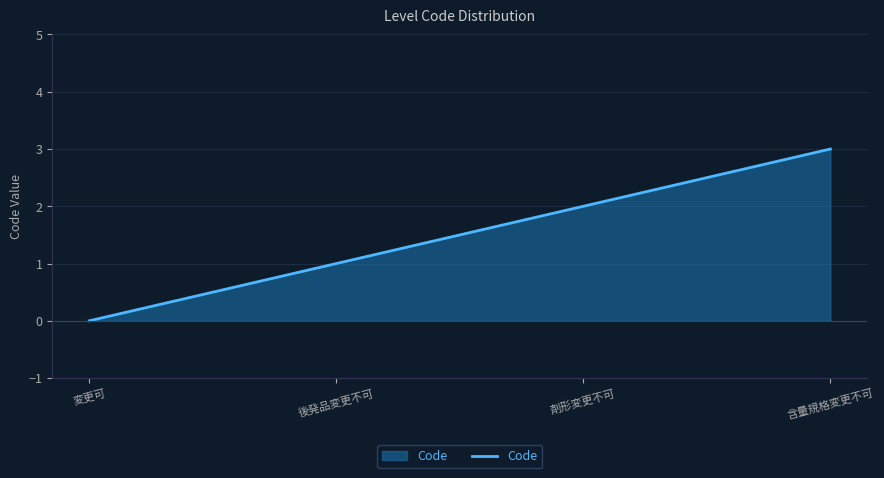

Count the values in the range 1 to 3.

3